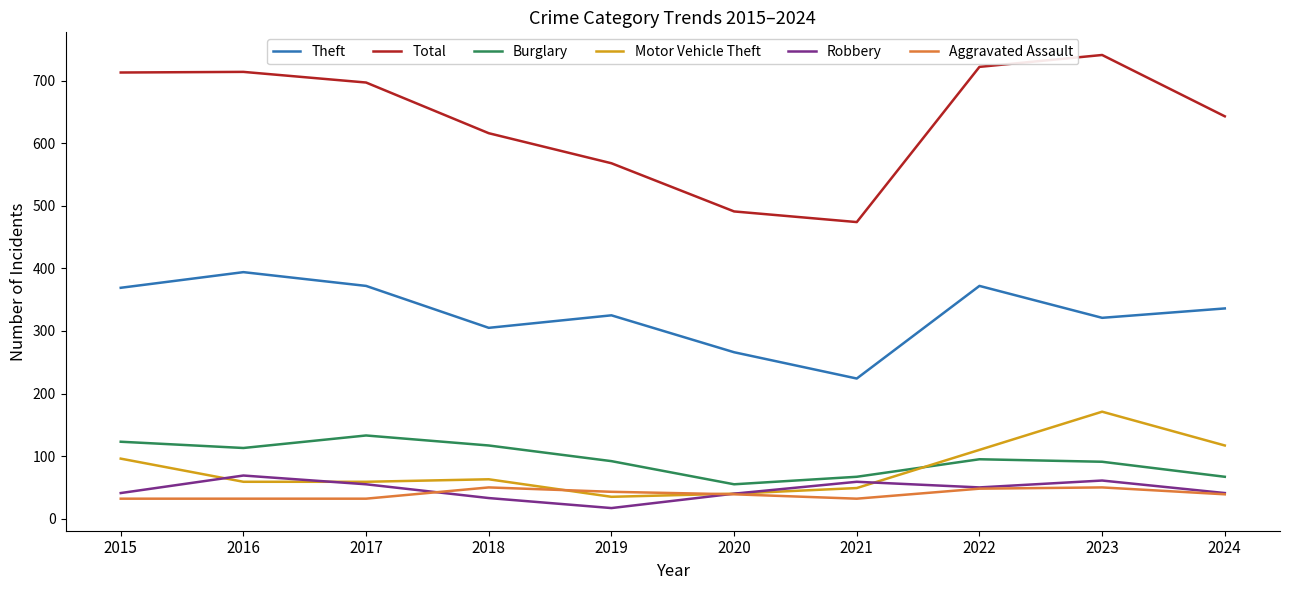

What is the total value across all series at 2019?

1080